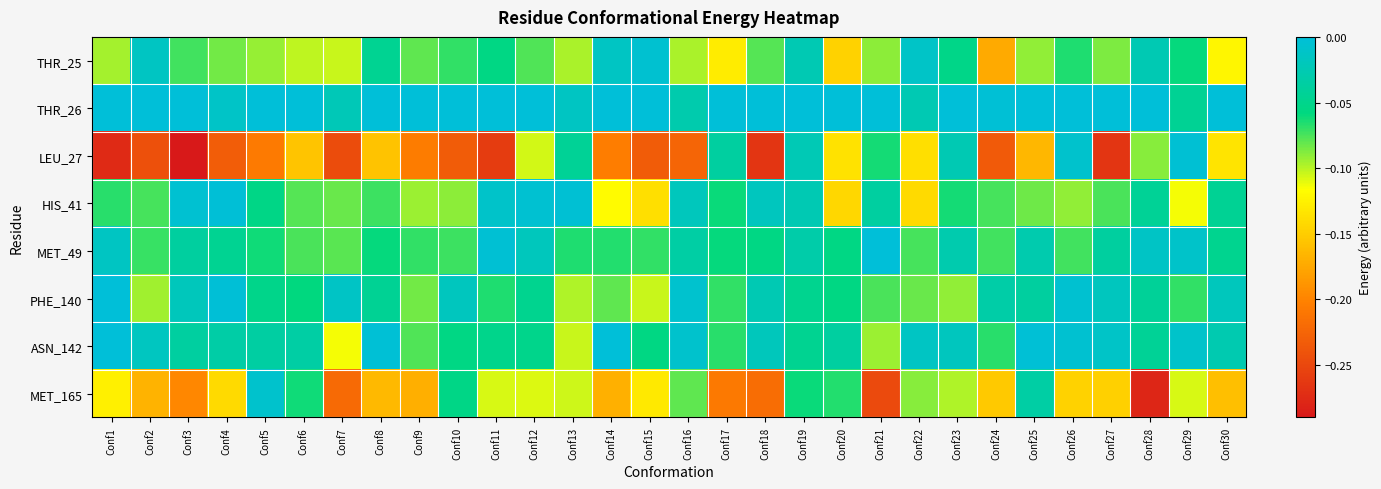

How many series are shown in this chart?

8